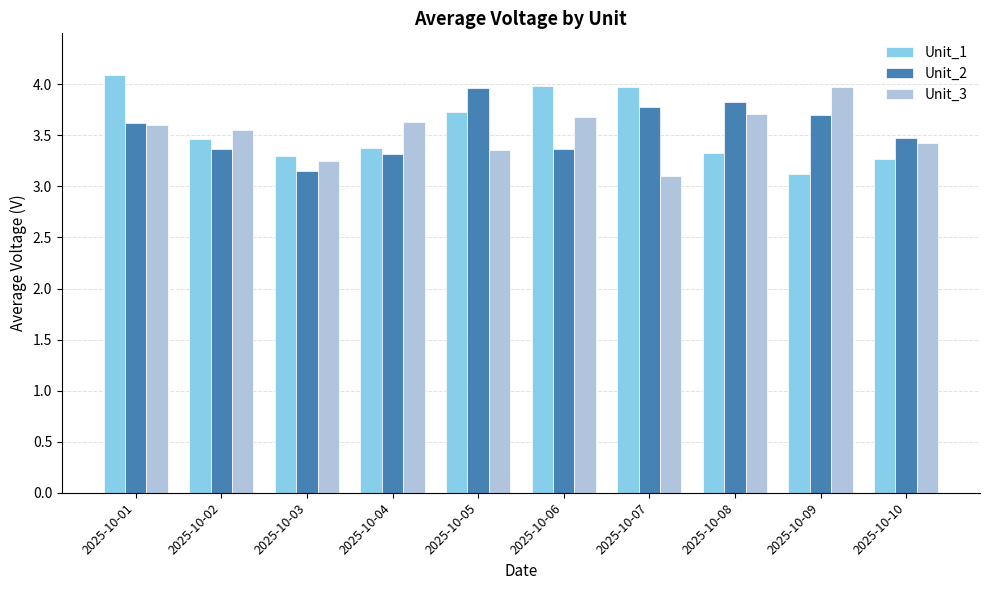

What is the value of the Unit_3 bar at the 2nd from the left?

3.6